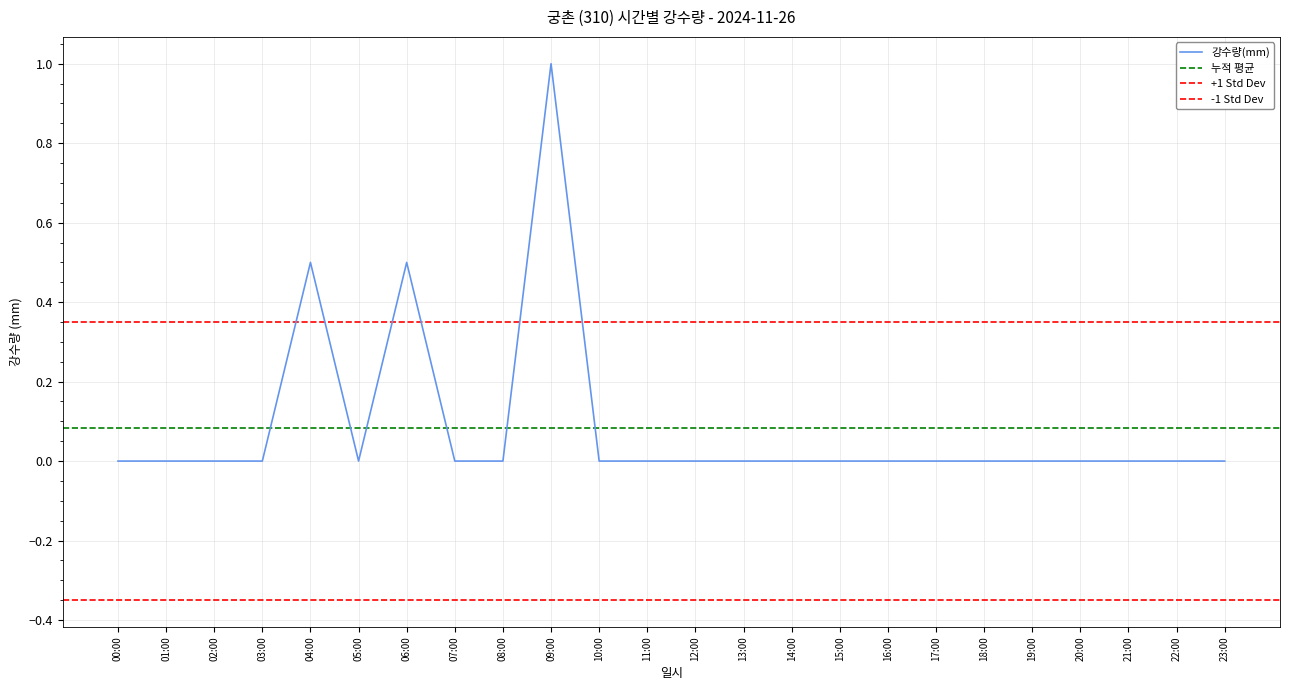

List the labels in order of value, smallest first.

00:00, 01:00, 02:00, 03:00, 05:00, 07:00, 08:00, 10:00, 11:00, 12:00, 13:00, 14:00, 15:00, 16:00, 17:00, 18:00, 19:00, 20:00, 21:00, 22:00, 23:00, 04:00, 06:00, 09:00